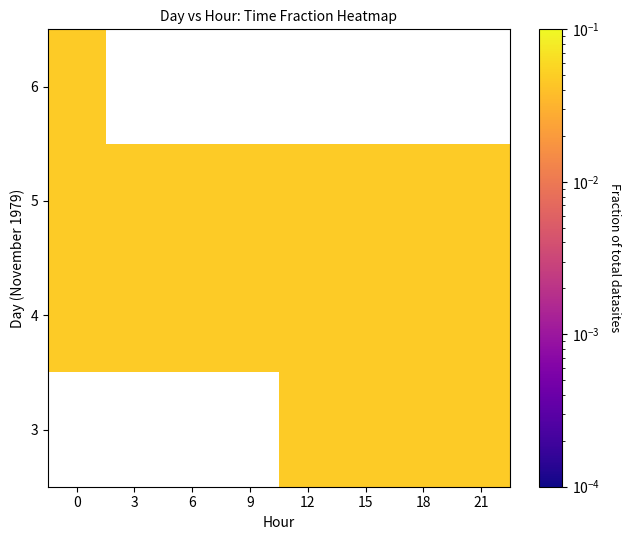

Which has a higher value, 9 or 15?

15